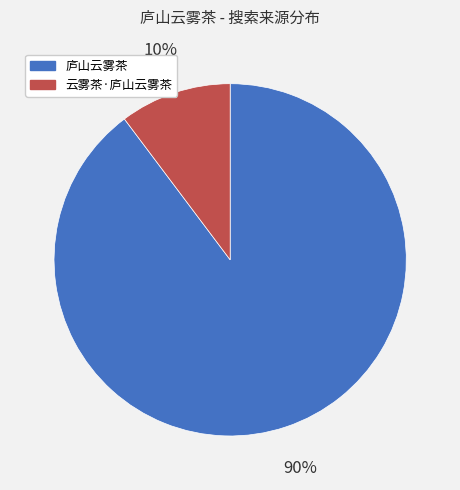

The 云雾茶·庐山云雾茶 slice represents 10% of the pie. True or false?

True